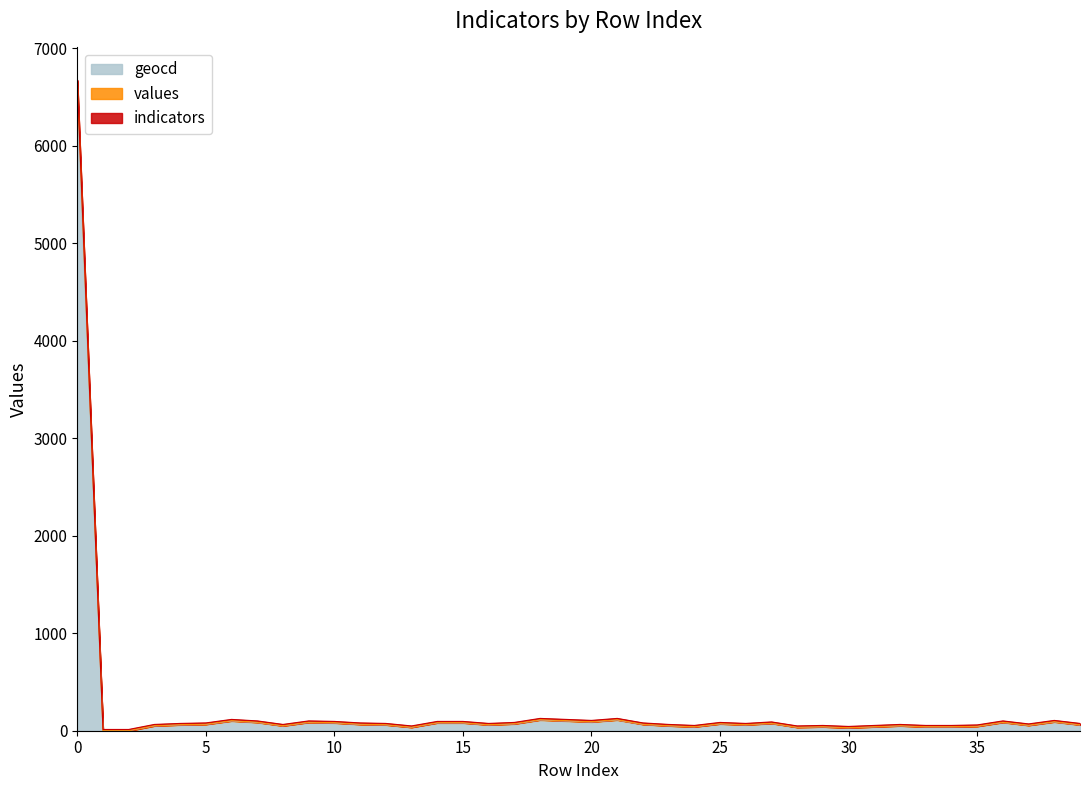

True or false: geocd and values cross at least once.

False